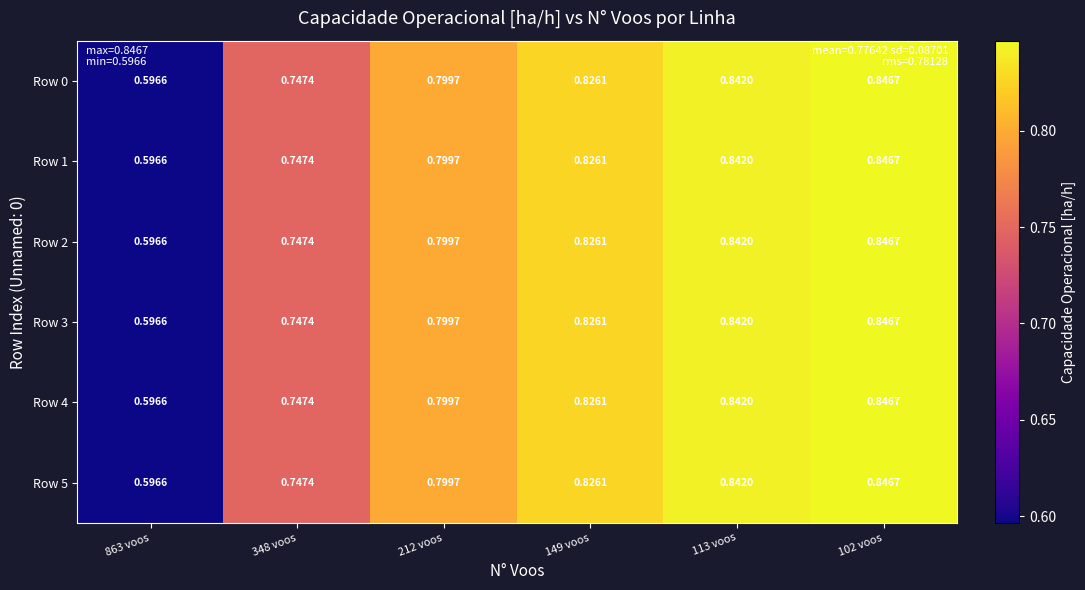

Is the value of Row 2 at 149 voos greater than the value of Row 4 at 212 voos?

Yes